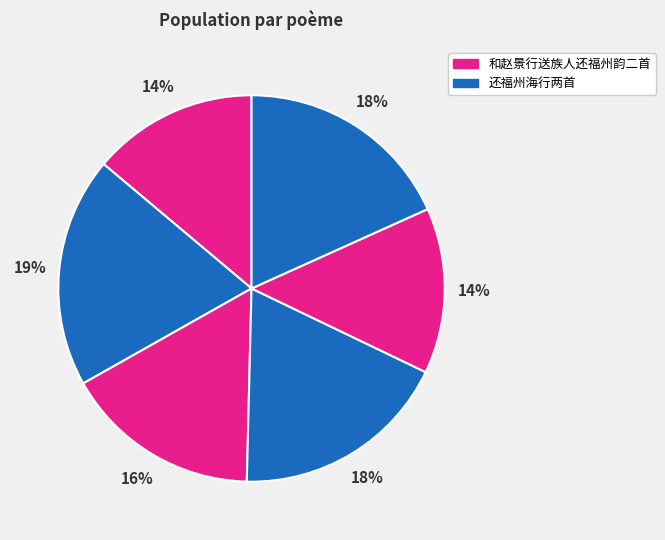

To the nearest percent, what is the difference between the largest and smallest slice percentages?

5%